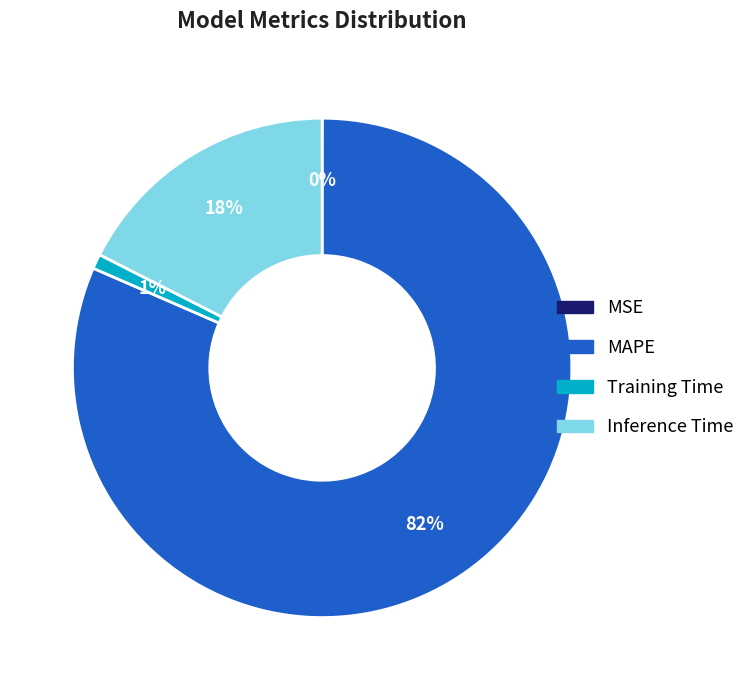

Which category accounts for the majority?

MAPE